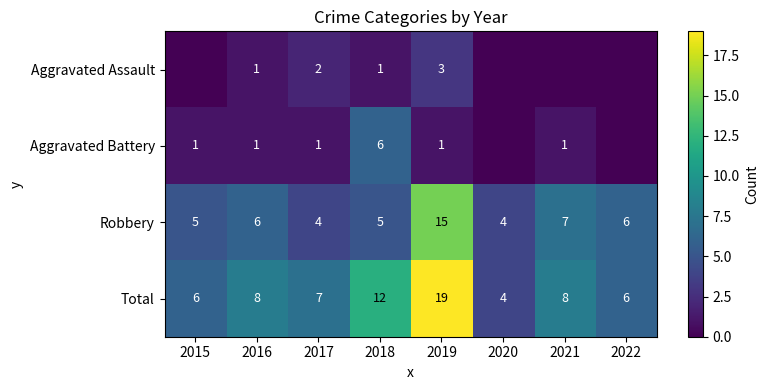

The value of Robbery at 2016 is 2. True or false?

False